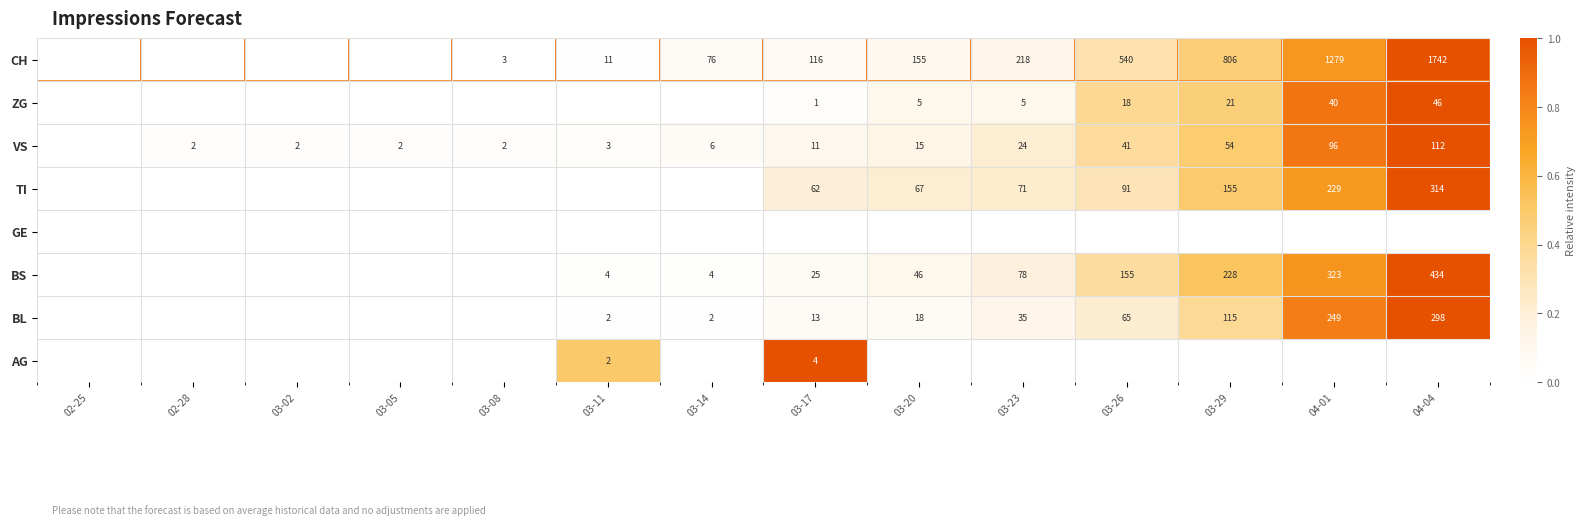

The value of CH at 03-14 is 0.1. True or false?

False